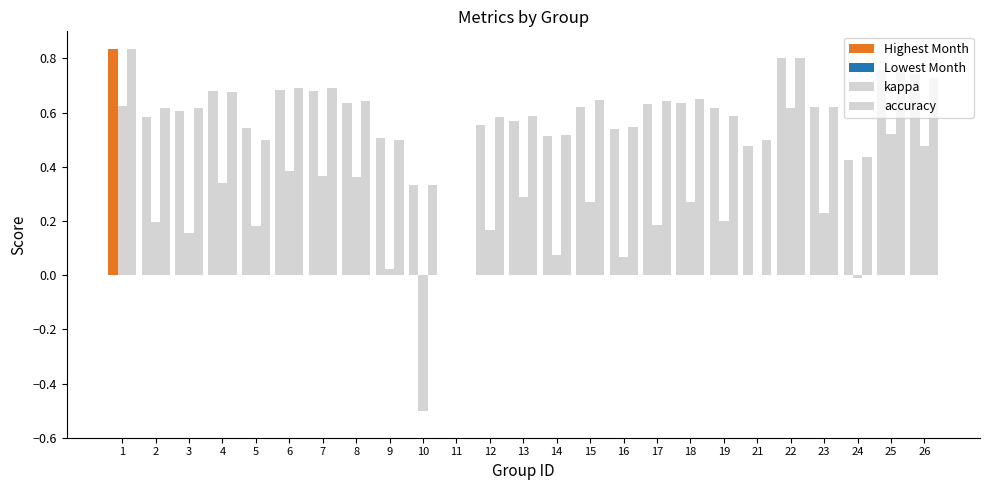

At which category does the chart reach its peak across all series?

1